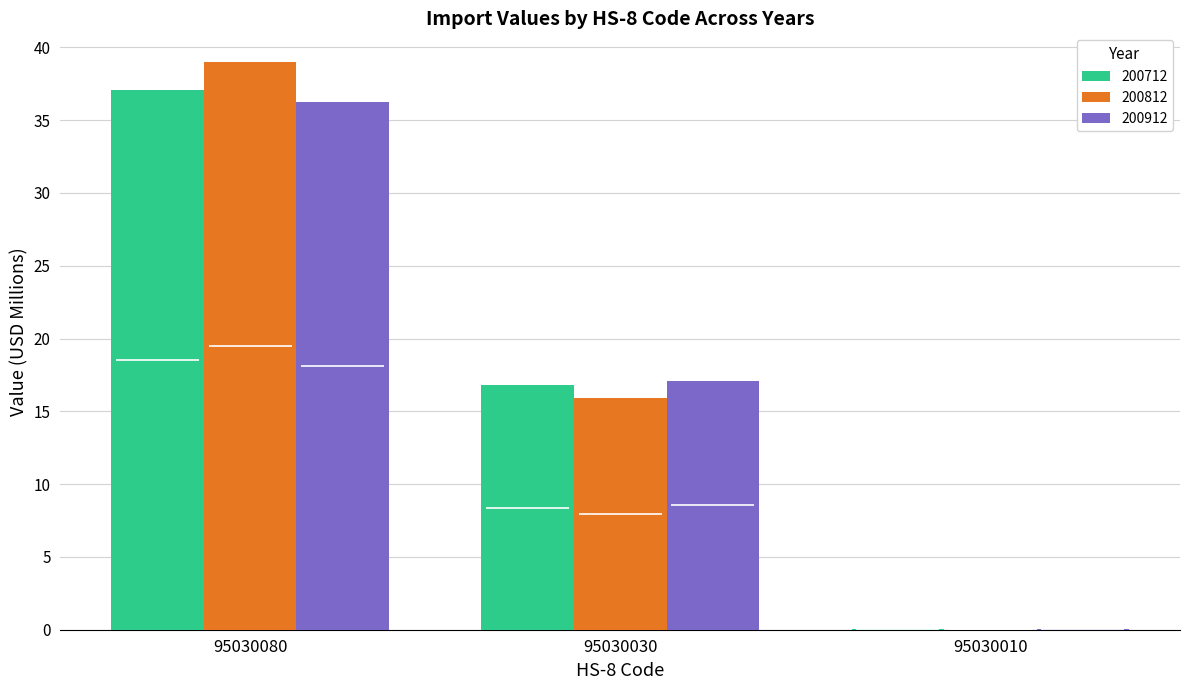

At 95030080, list the series in order from smallest to largest.

200912, 200712, 200812